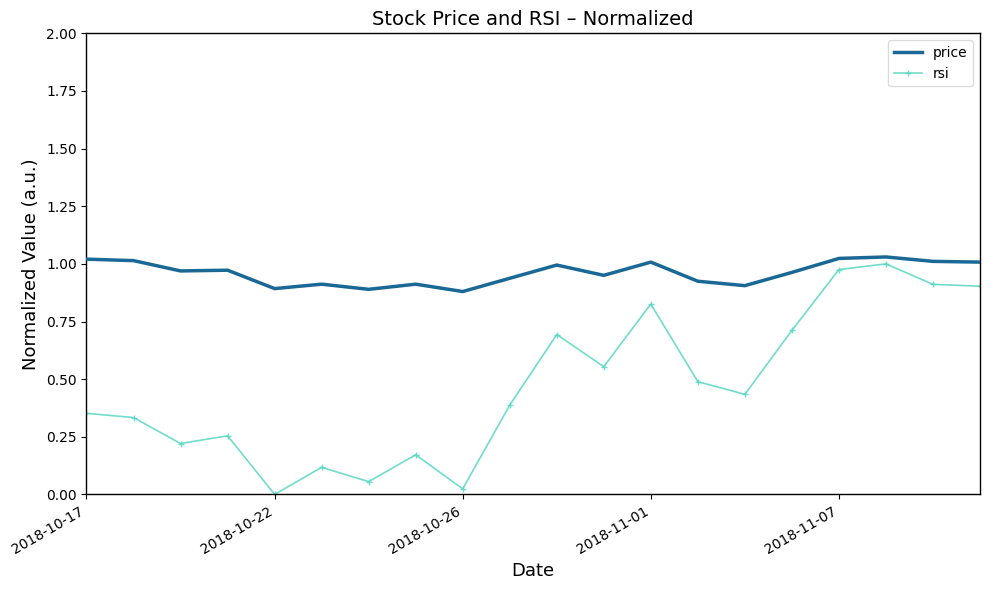

Rank the series by their average value, from lowest to highest.

rsi, price